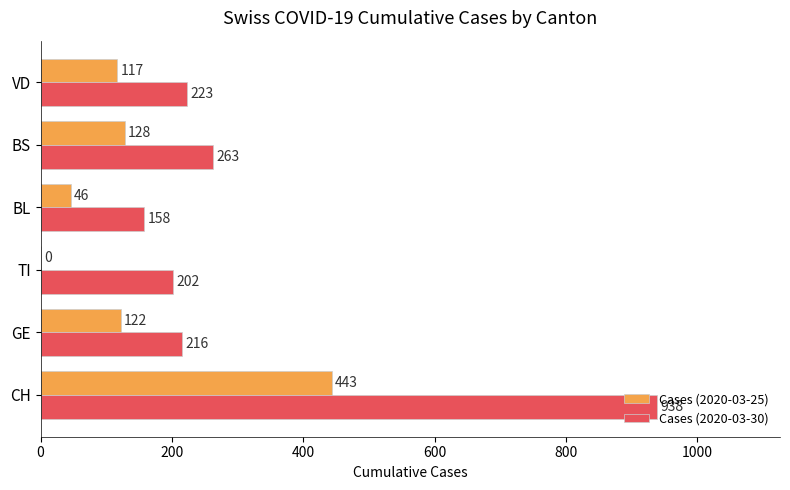

Between TI and BL, which series saw the biggest shift?

Cases (2020-03-25)